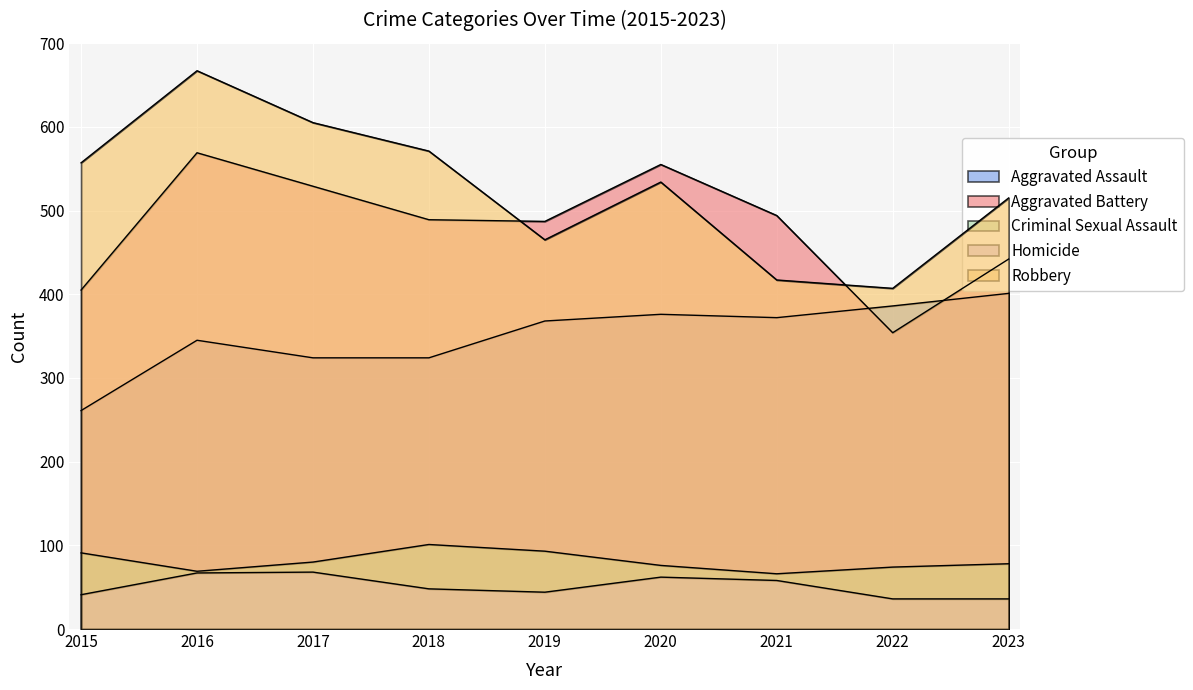

At 2020, list the series in order from largest to smallest.

Aggravated Battery, Robbery, Aggravated Assault, Criminal Sexual Assault, Homicide